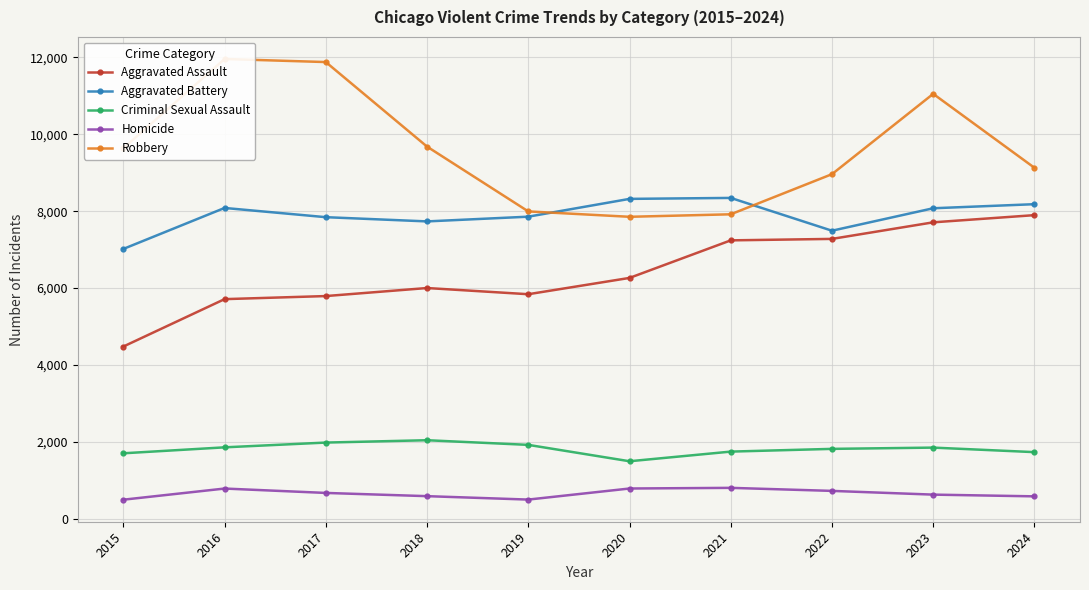

What is the difference between the maximum and minimum values in the Criminal Sexual Assault series?

547